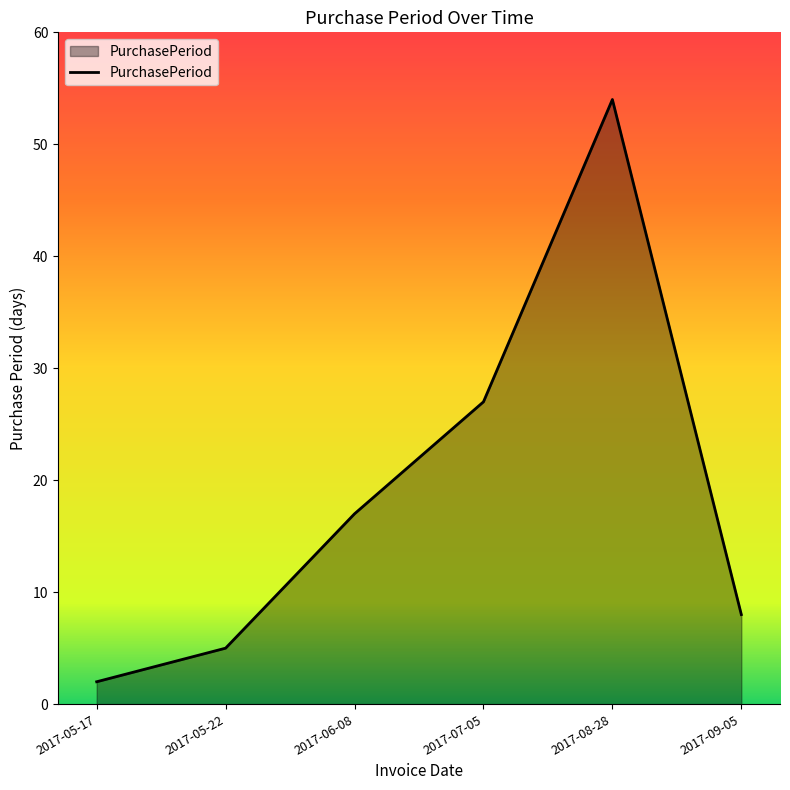

What position from the left is 2017-06-08?

3